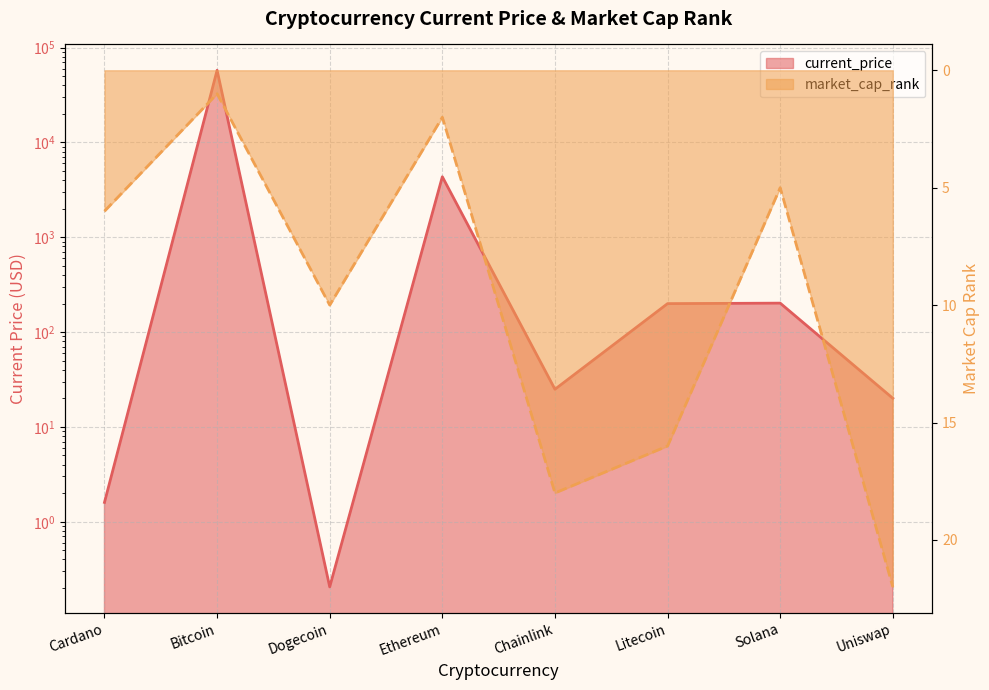

The value of market_cap_rank at Uniswap is 22.0. True or false?

True